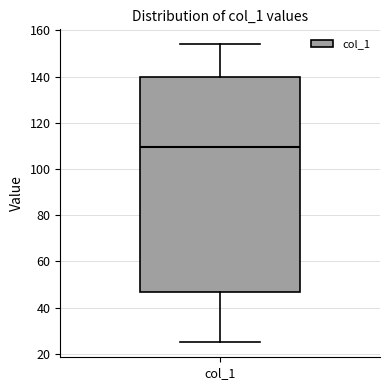

Transcribe this box plot: give where the median line is, the range the box spans, and where the two whiskers end, as read against the y-axis. The values are not printed on the chart, so give them approximately, as read against the axis.

median 110, box 48 to 140, whiskers 26 to 154